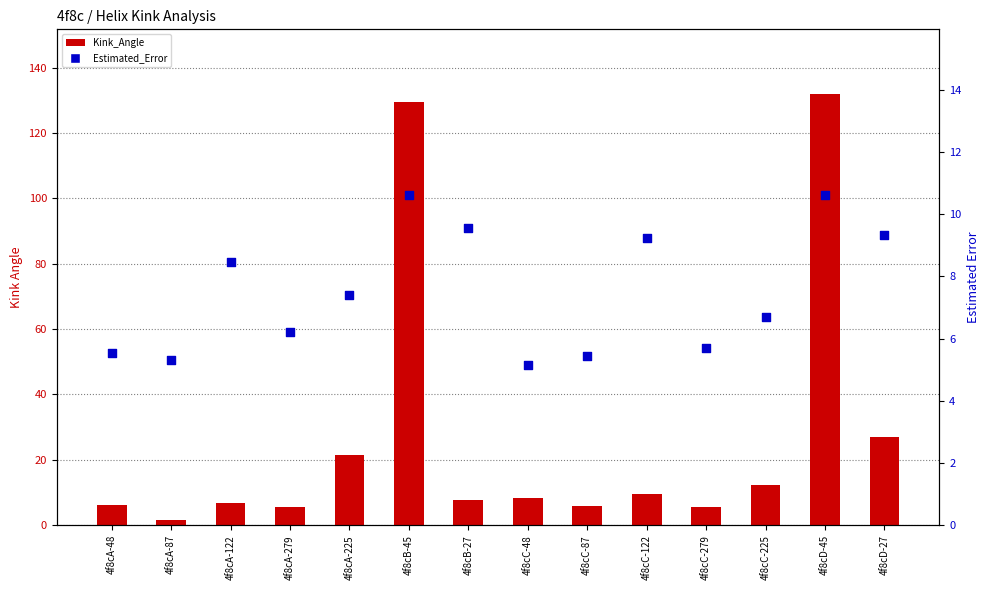

What are all the series names shown in the legend?

Kink_Angle, Estimated_Error